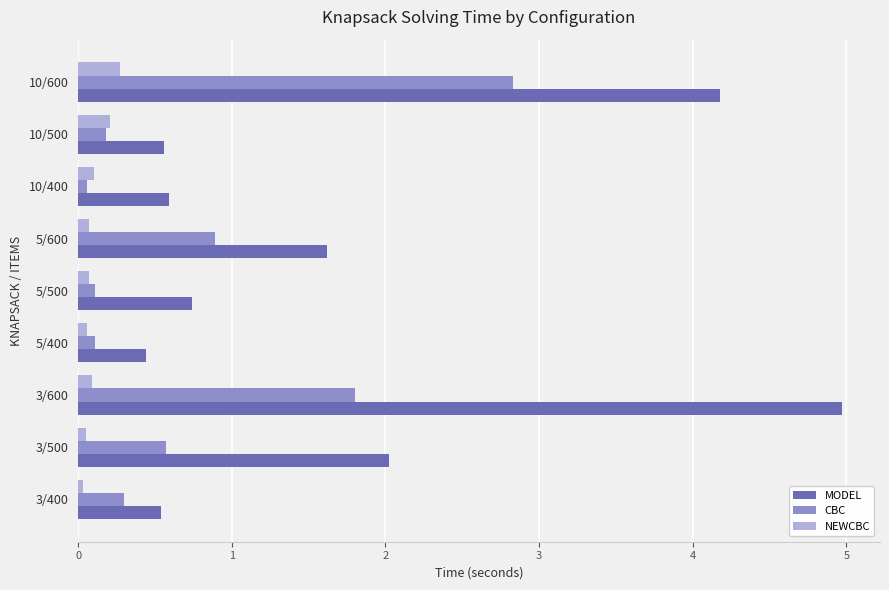

Which series has the widest spread of values?

MODEL